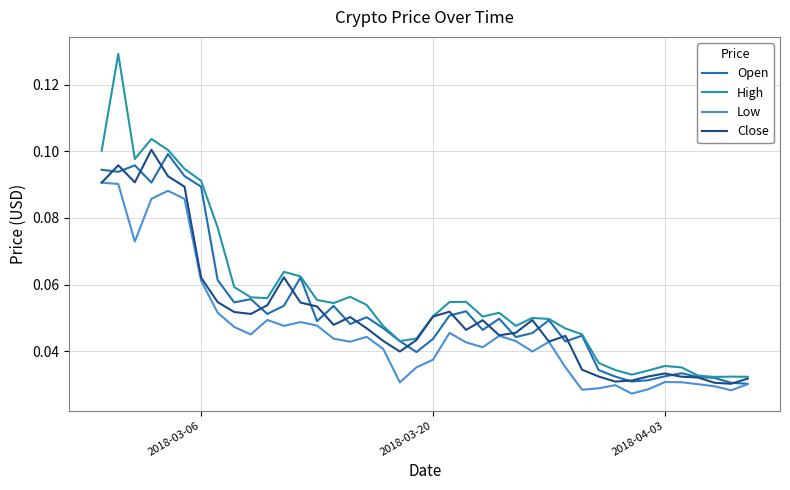

Which series has the widest spread of values?

High